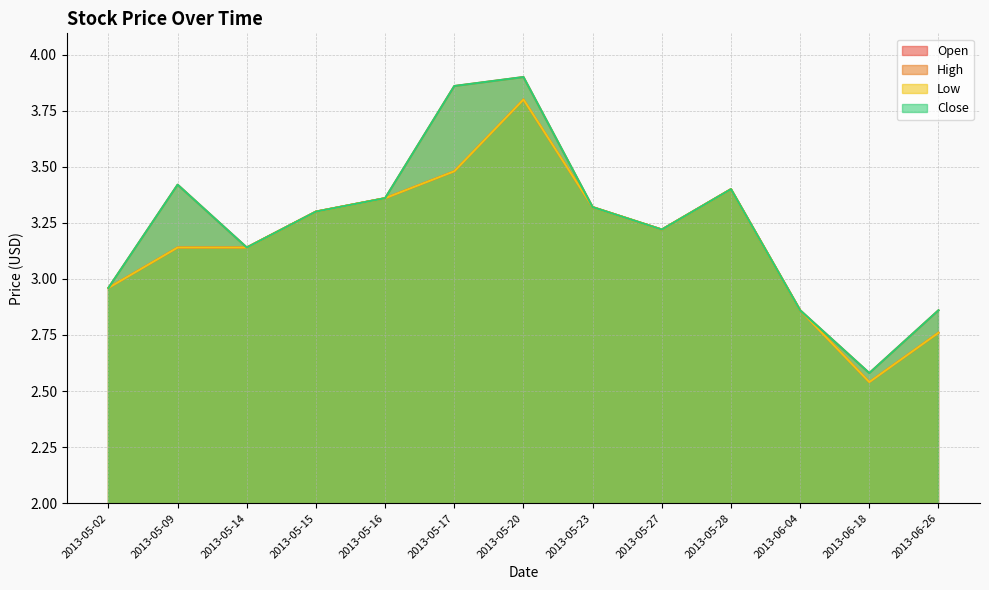

What is the difference between the second highest and second lowest values in the High series?

1.0